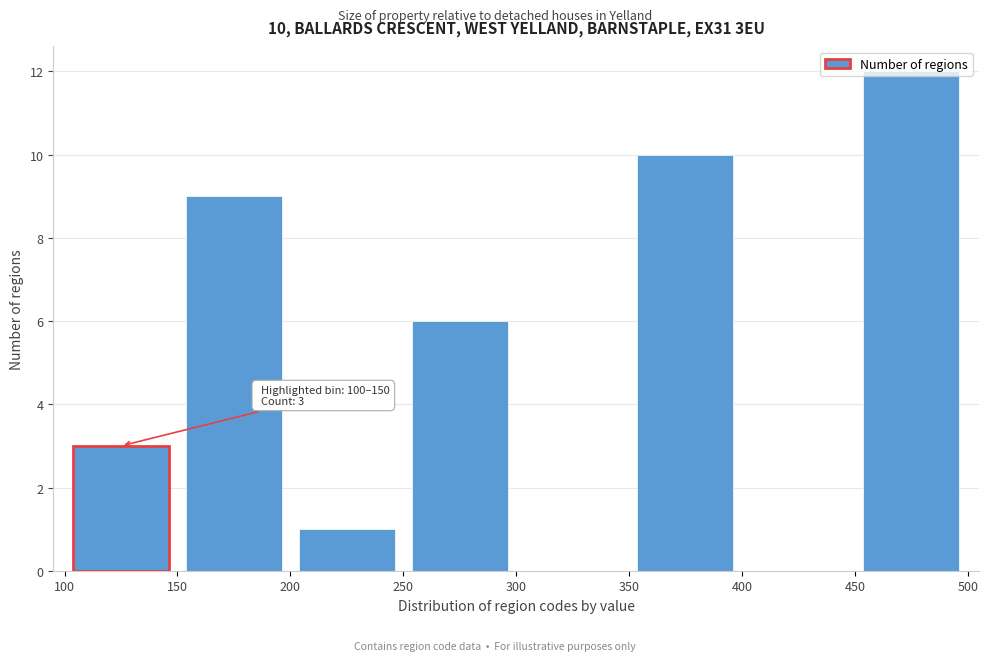

Which range on the x-axis has the tallest bar?

450 to 500